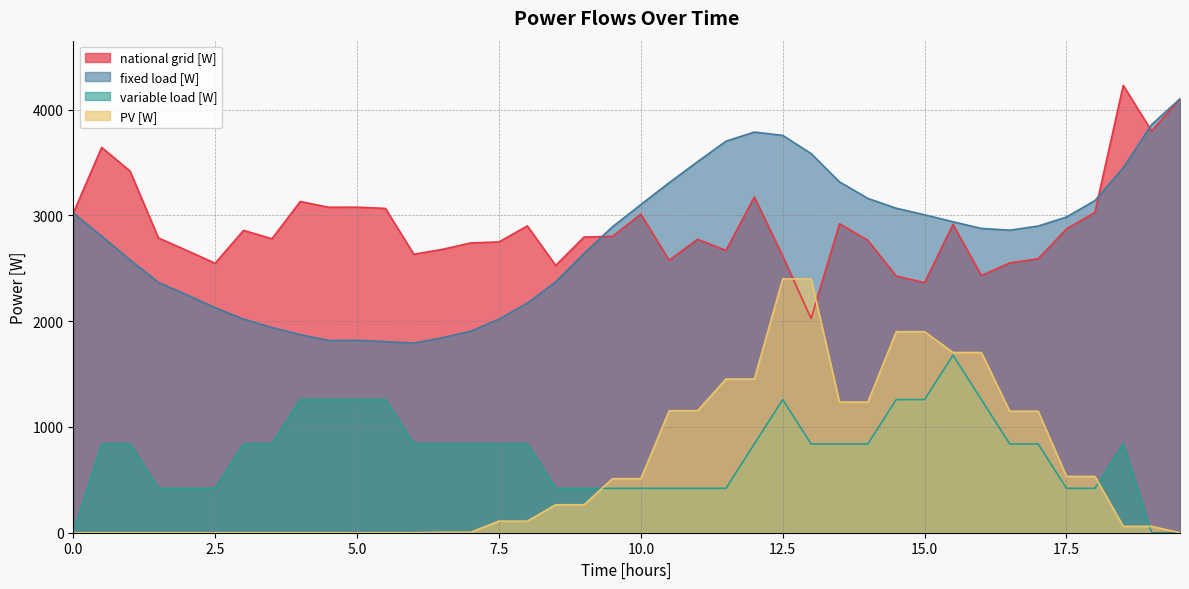

What is the label of the 10th point from the right?

15